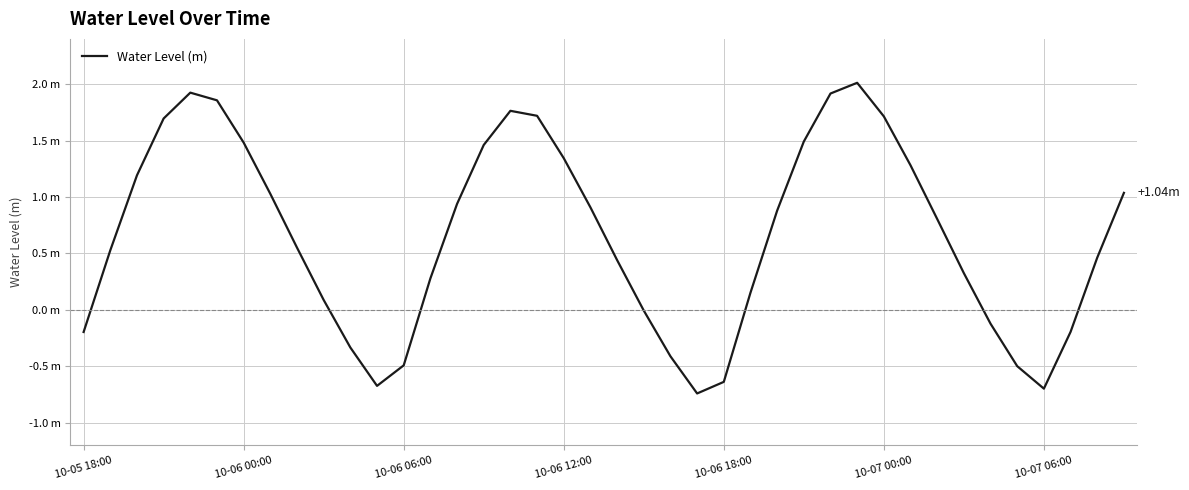

Is this an area chart (filled region under the line)?

No